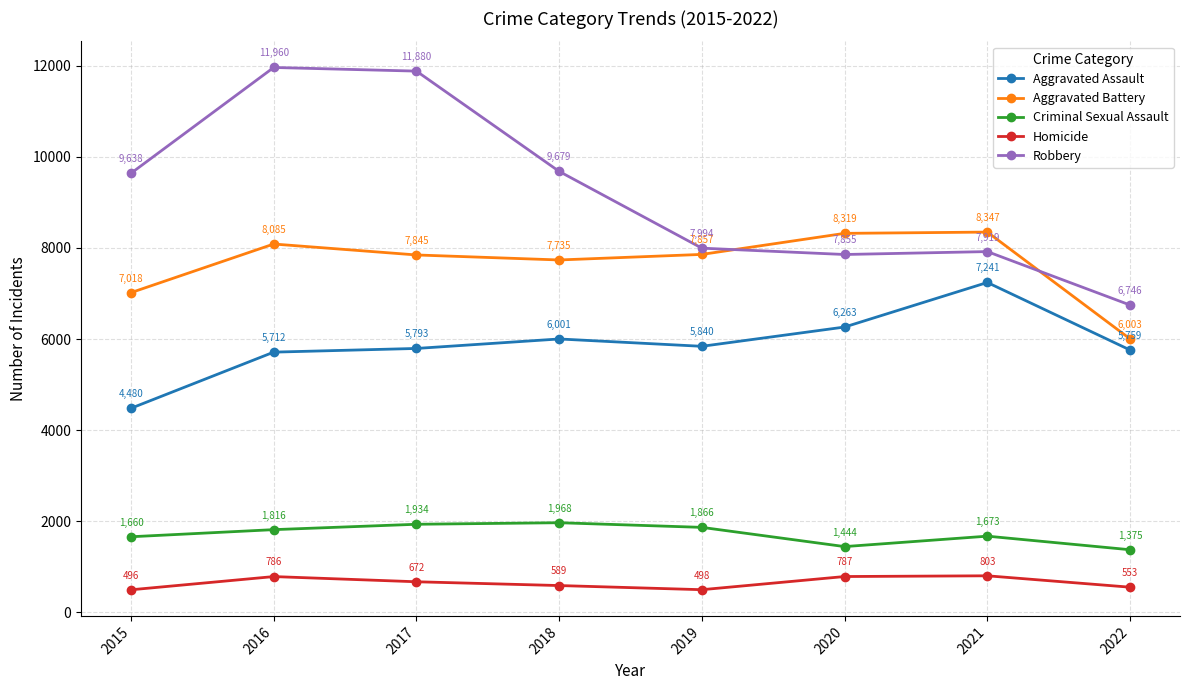

The value of Aggravated Assault at 2016 is 2051. True or false?

False